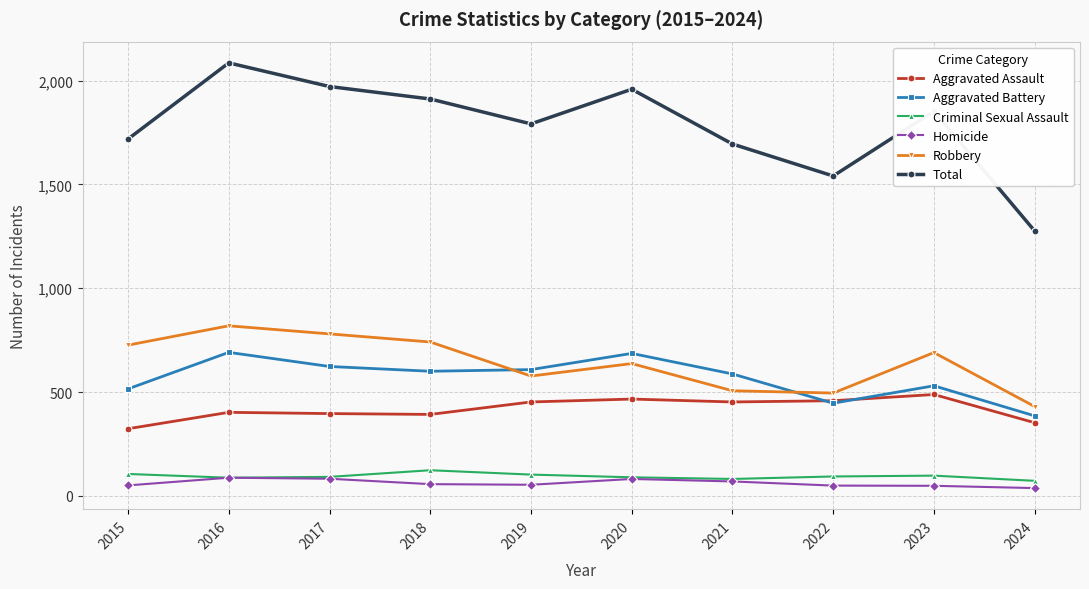

True or false: Robbery and Total intersect in this chart.

False